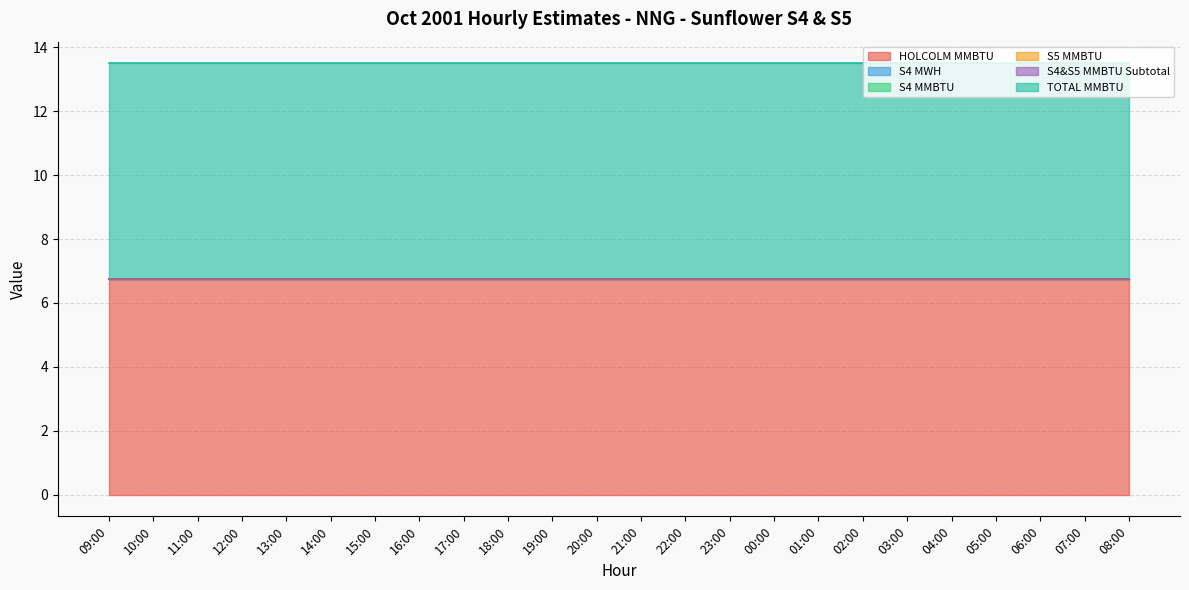

Which category has the lowest value in the S5 MMBTU series?

09:00